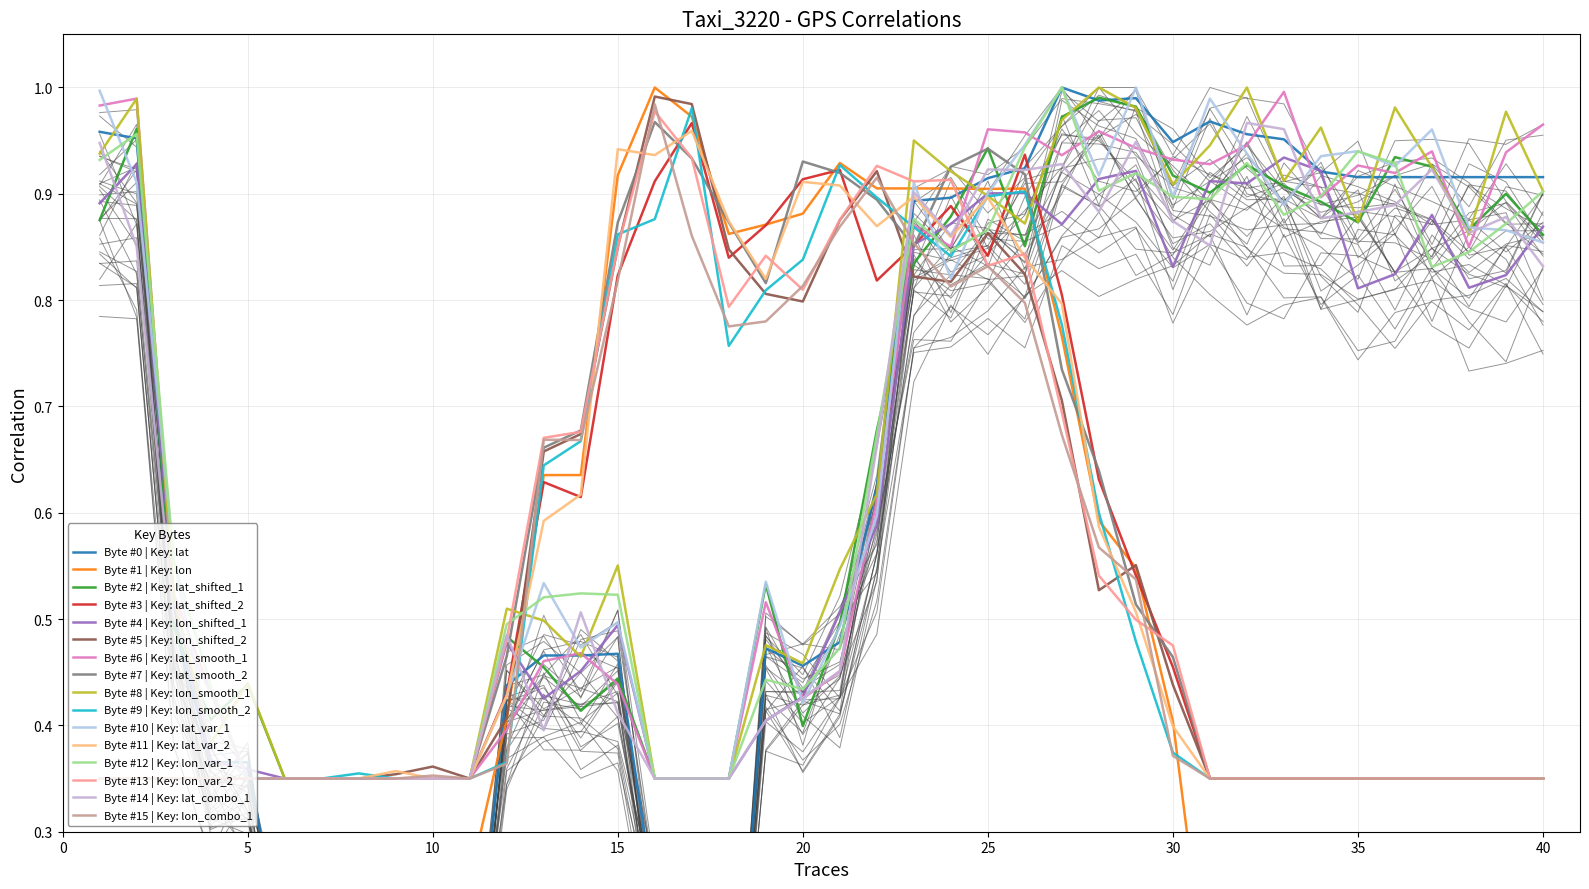

How many intersections are there between lon and lat?

4